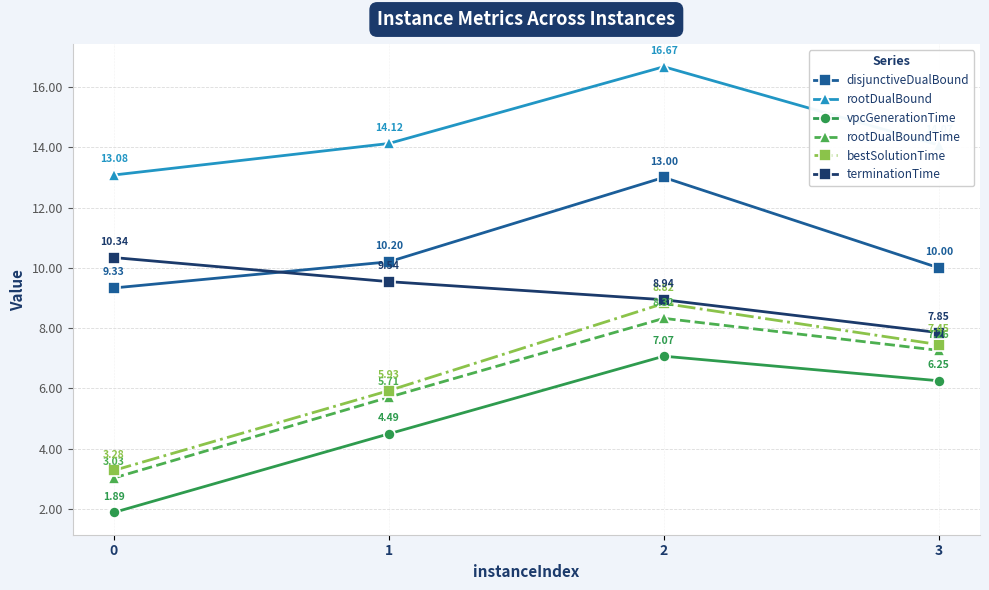

How many data points in rootDualBound are less than 14?

1